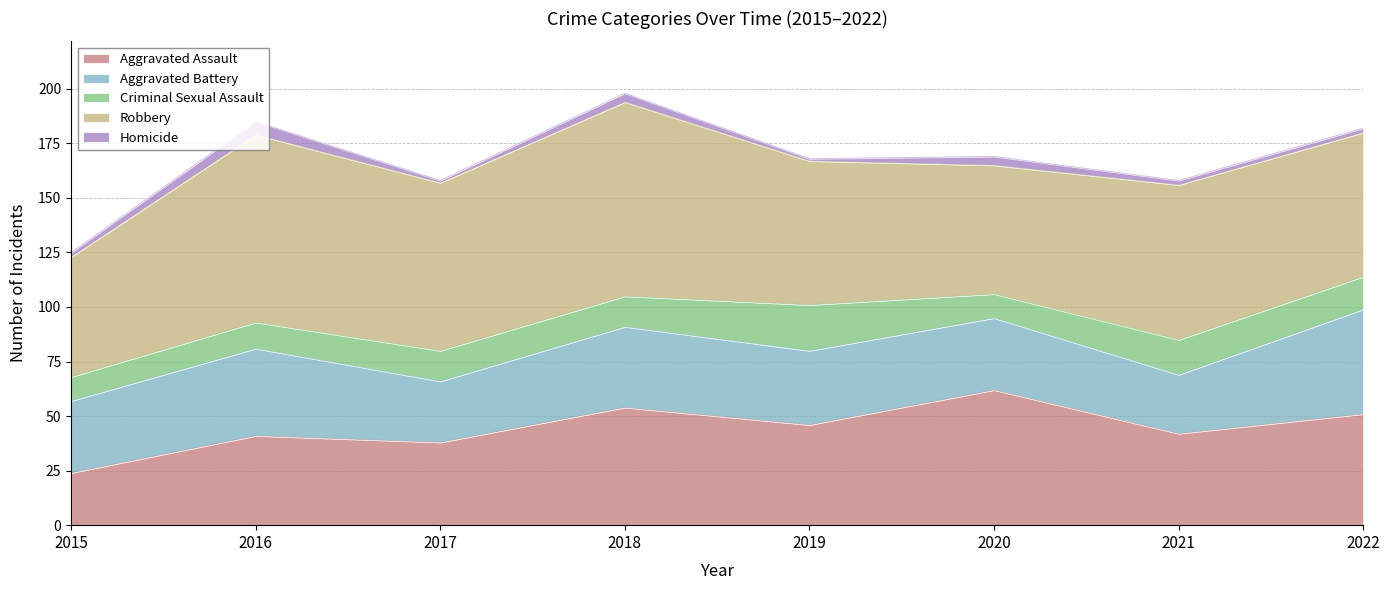

Where is the first local minimum for Robbery?

2017